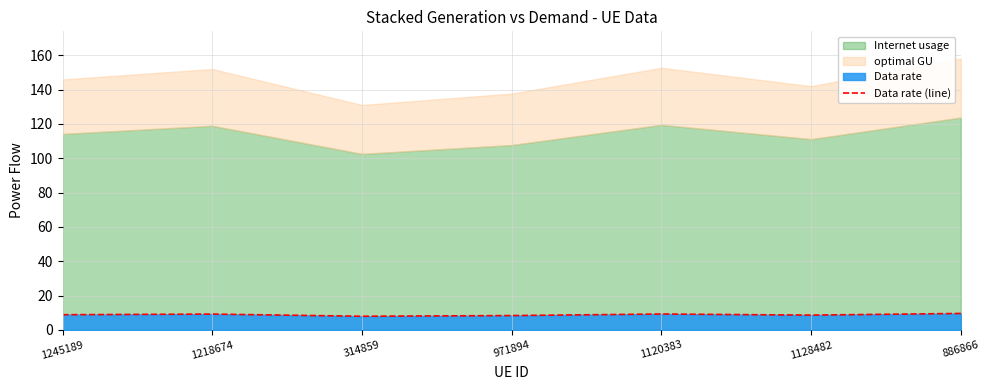

What is the lowest value of the Data rate (line) series?

7.9